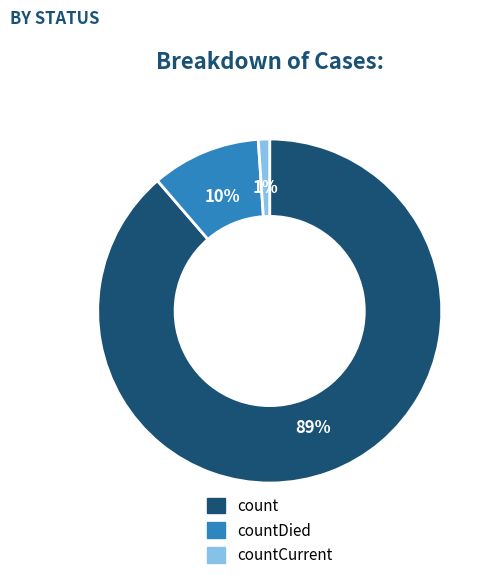

How many slices are in this pie chart?

3